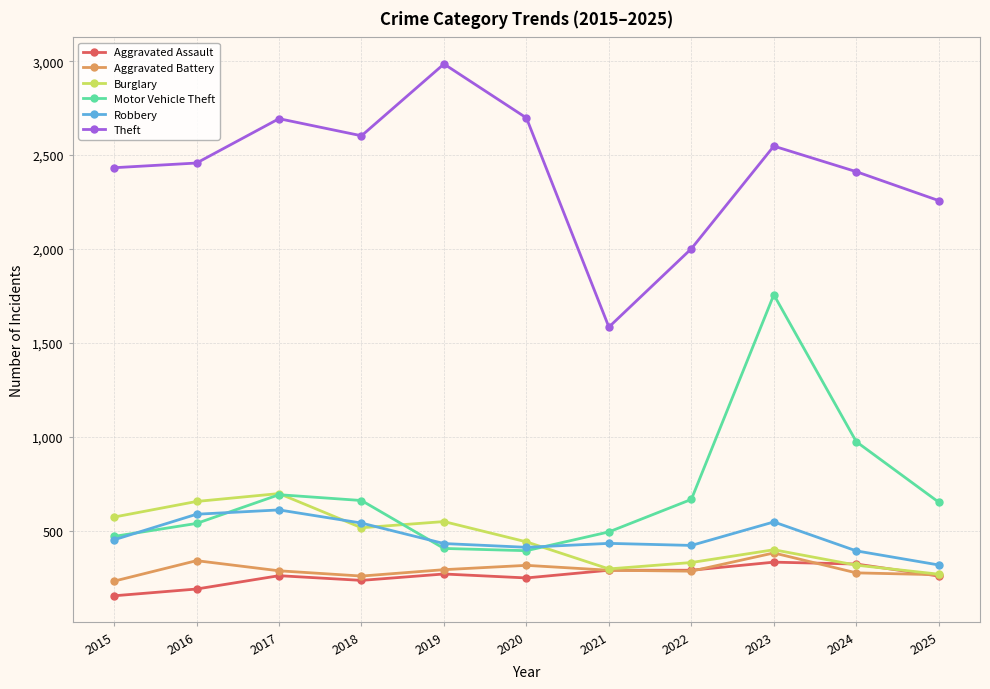

What is the average value of the Aggravated Battery series?

294